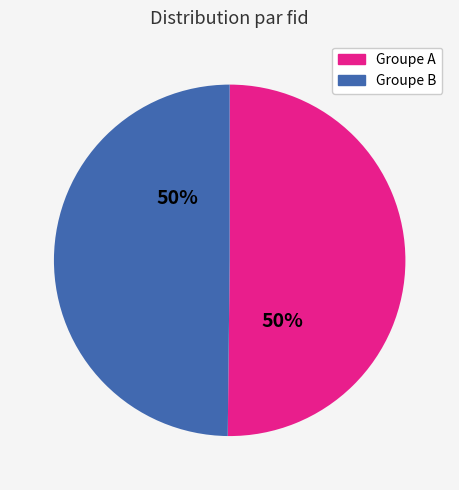

Count the number of slices in the pie.

2